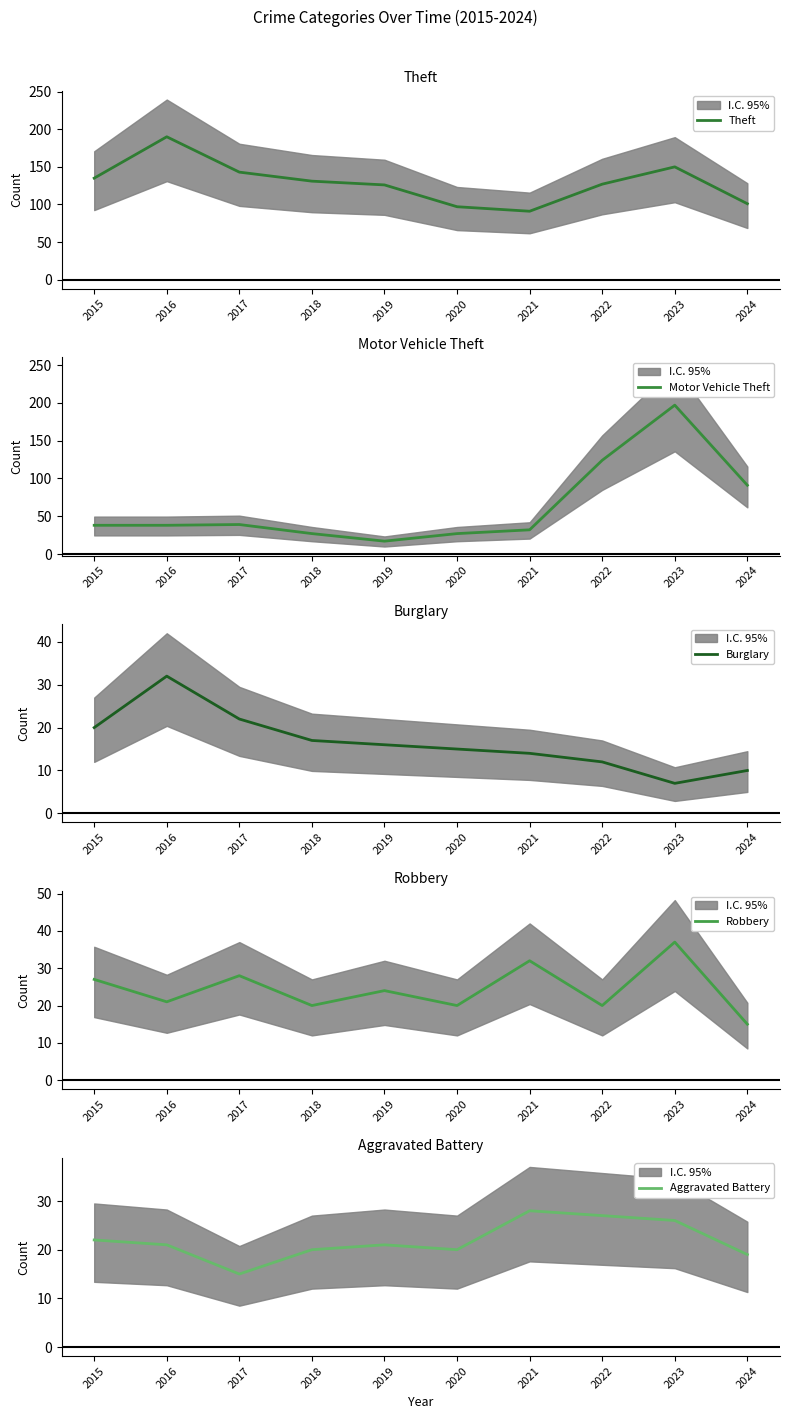

Rank the categories by Burglary value from highest to lowest.

2016, 2017, 2015, 2018, 2019, 2020, 2021, 2022, 2024, 2023